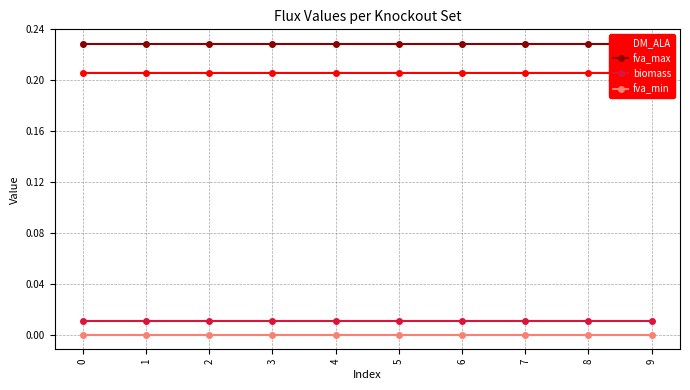

At which label is fva_max closest to 0?

7